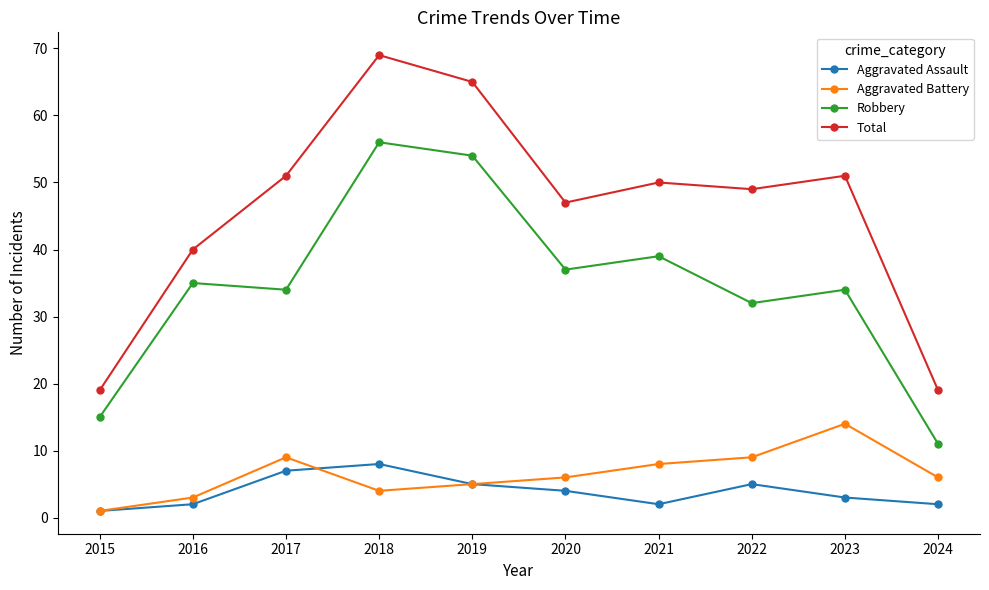

Which series has the largest range (max minus min)?

Total